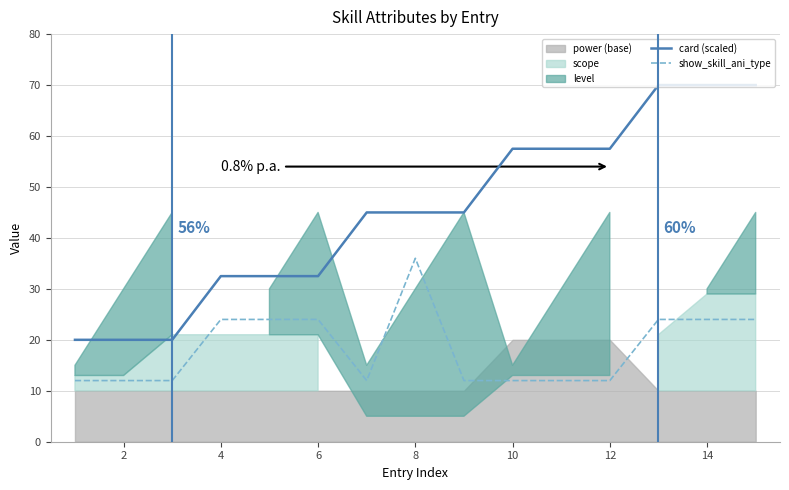

True or false: show_skill_ani_type and card (scaled) intersect in this chart.

False